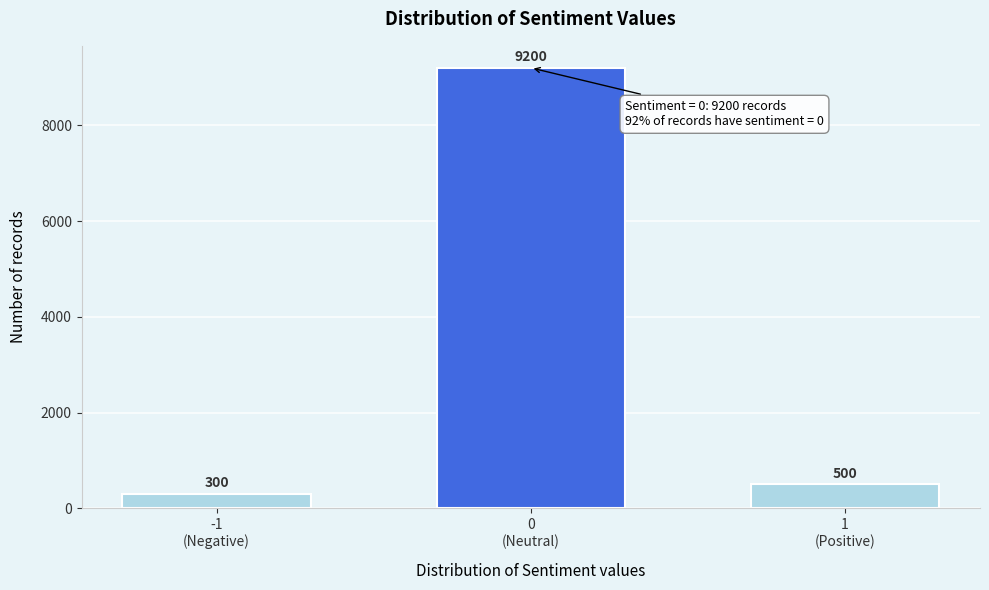

Reading left to right, what are all the values shown in this chart?

300	9200	500